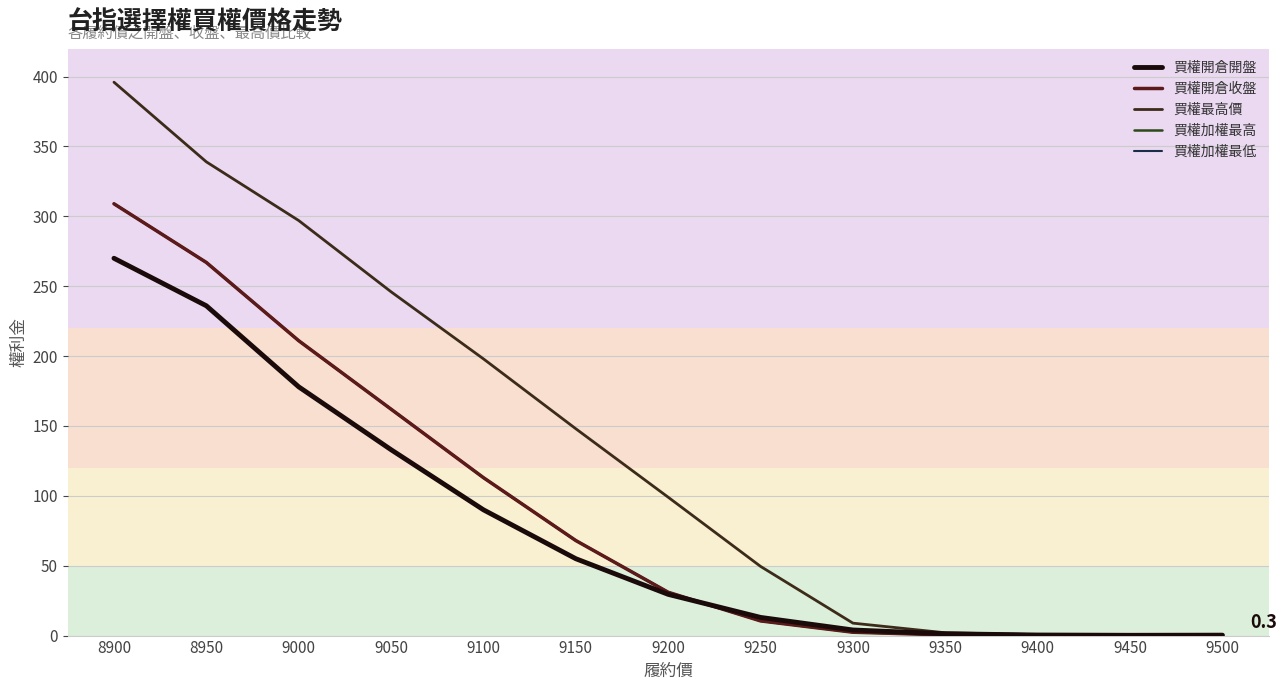

Does the chart display data point markers on the line(s)?

No